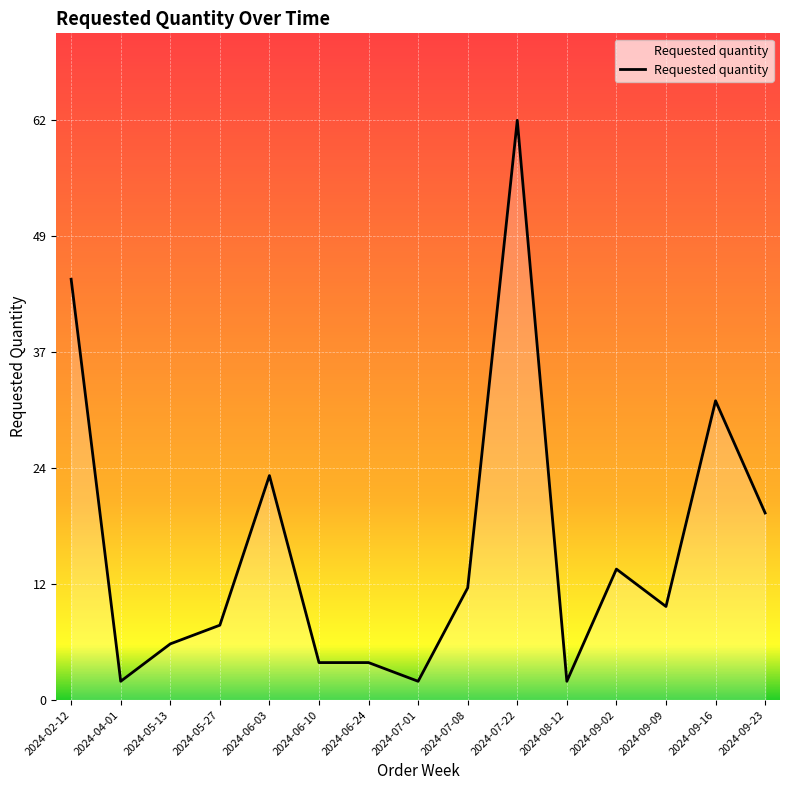

List the labels in order of value, smallest first.

2024-04-01, 2024-07-01, 2024-08-12, 2024-06-10, 2024-06-24, 2024-05-13, 2024-05-27, 2024-09-09, 2024-07-08, 2024-09-02, 2024-09-23, 2024-06-03, 2024-09-16, 2024-02-12, 2024-07-22